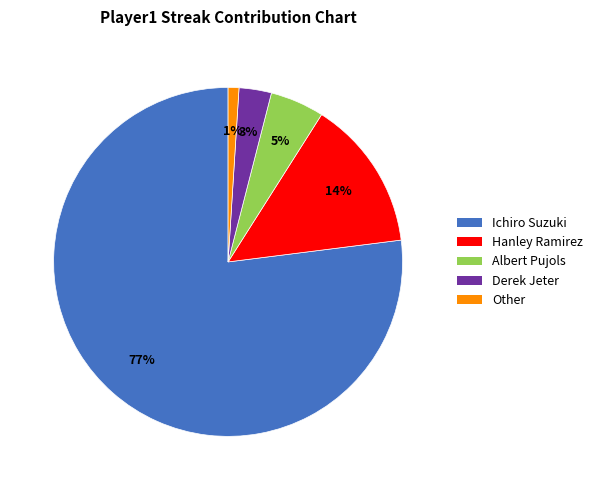

To the nearest percent, what portion does Derek Jeter represent?

3%